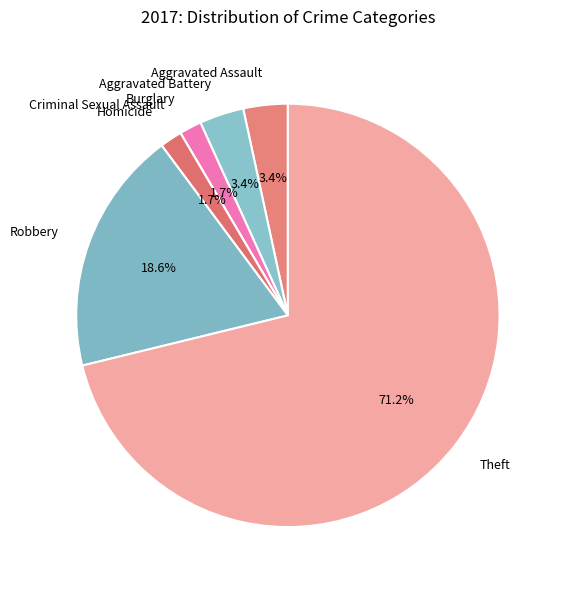

Which slice is the largest?

Theft